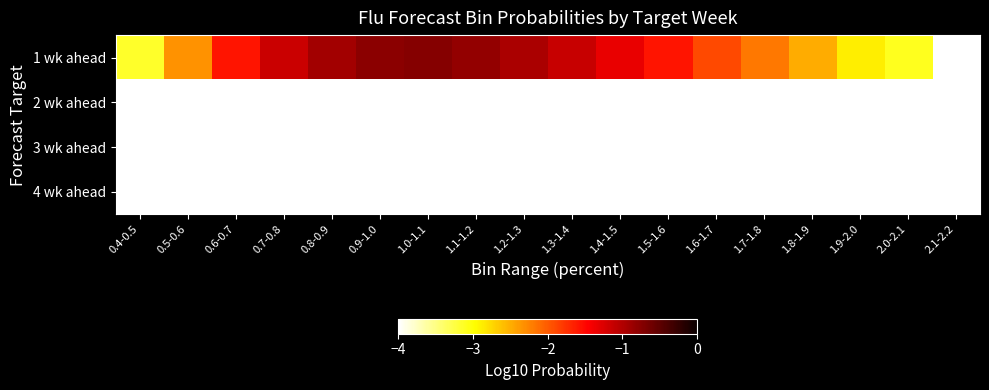

What is the total value across all series at 0.8-0.9?

-12.9